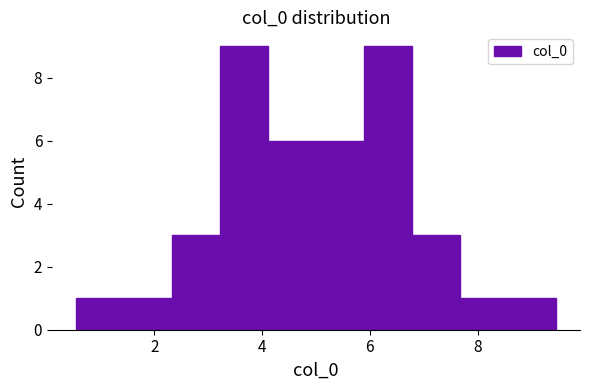

Reading left to right, list every bar in this chart as the range it spans on the x-axis followed by its height. Neither the bar edges nor the heights are printed on the chart, so give them approximately, as read against the axes.

0.6 to 1.4: 1
1.4 to 2.4: 1
2.4 to 3.2: 3
3.2 to 4.2: 9
4.2 to 5.0: 6
5.0 to 5.8: 6
5.8 to 6.8: 9
6.8 to 7.6: 3
7.6 to 8.6: 1
8.6 to 9.4: 1